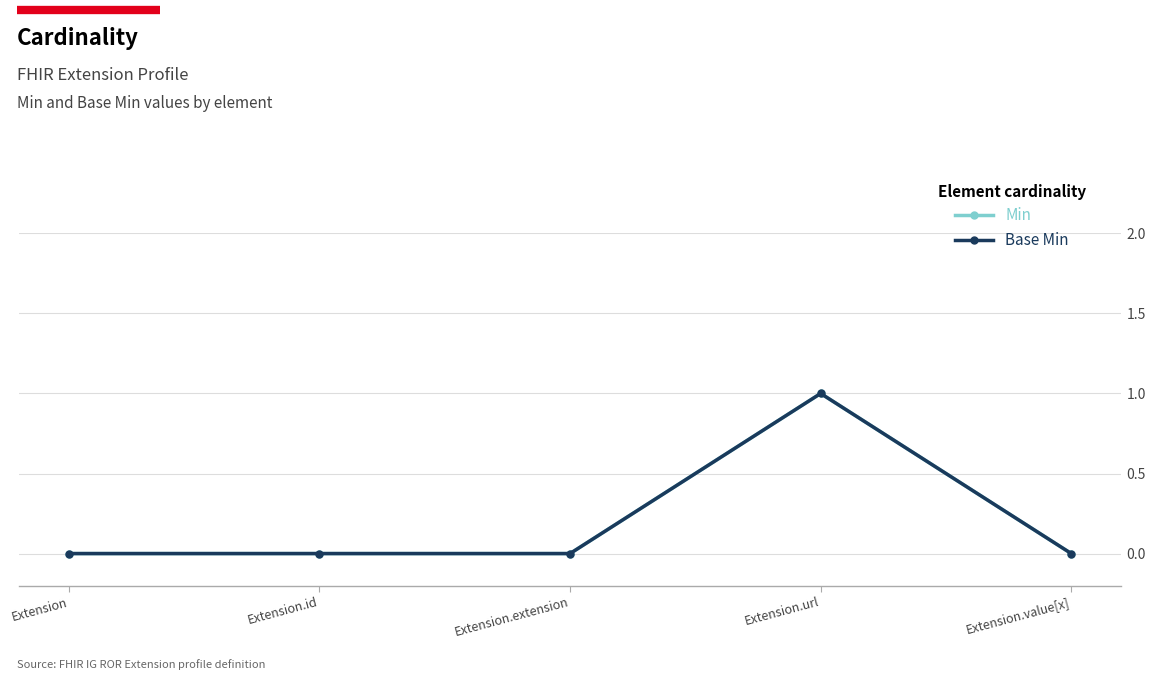

True or false: Min and Base Min cross at least once.

False